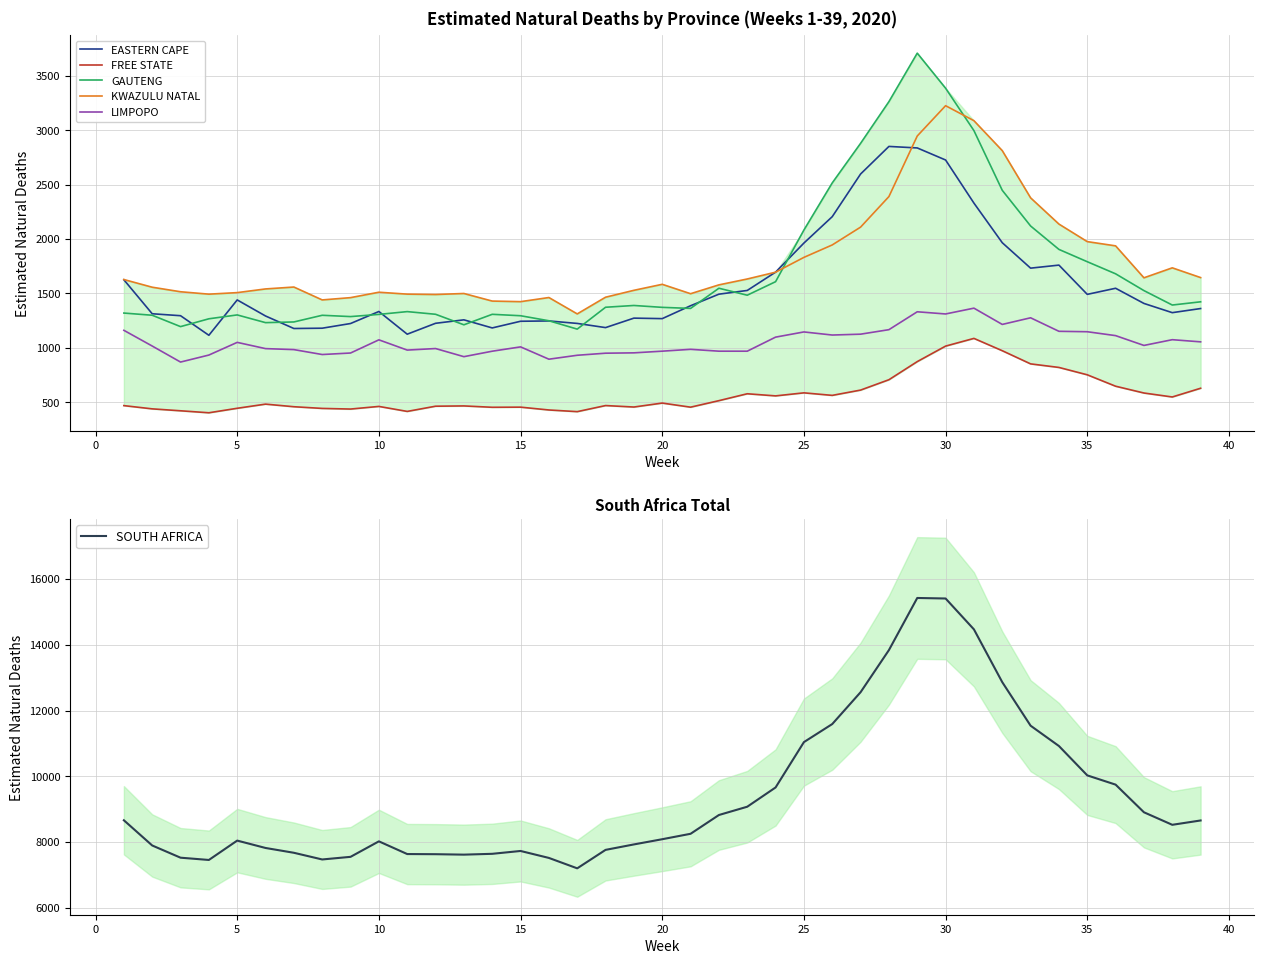

What is the minimum value shown in the chart?

404.3